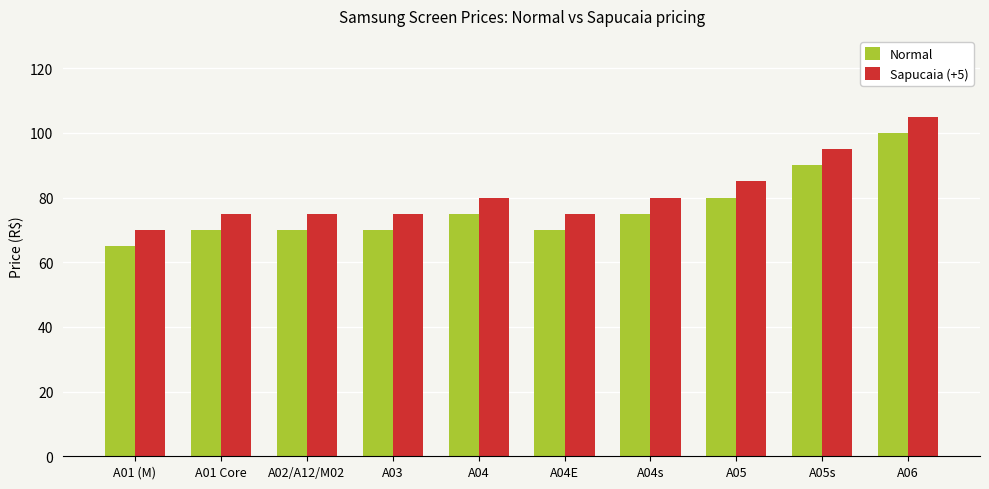

What is the value of the Normal bar at the 5th from the left?

75